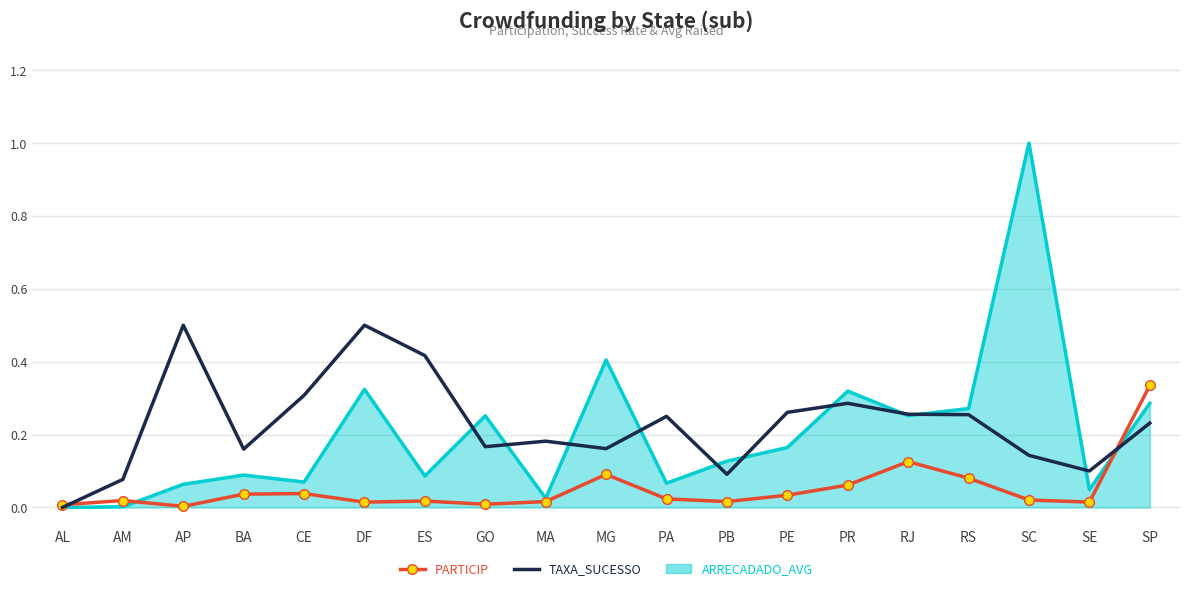

At which category is the sum across all series the highest?

SC